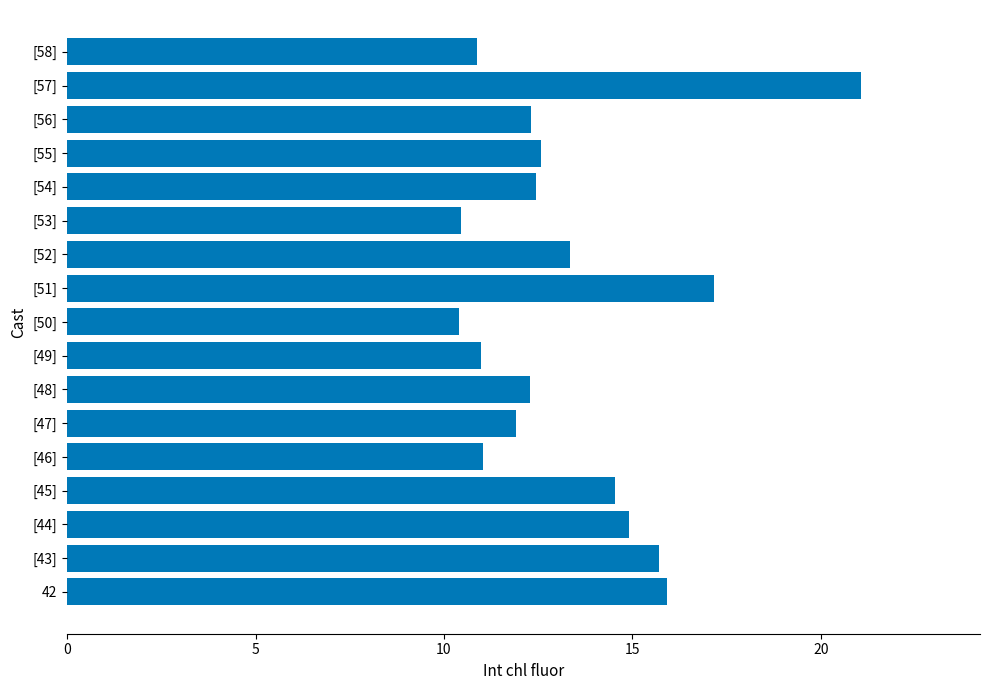

What is the approximate value at [51]?

17.2